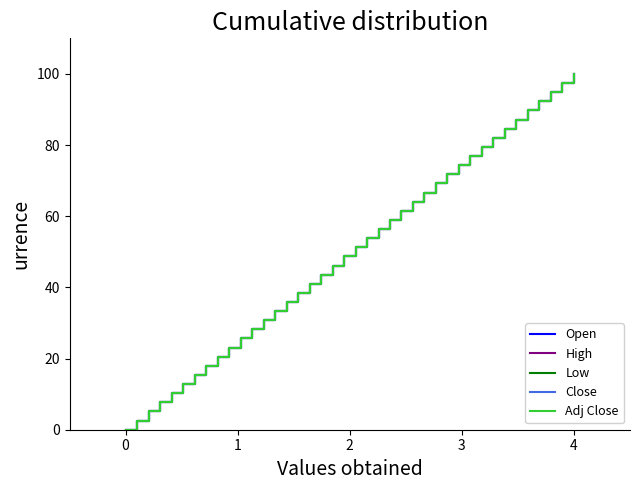

True or false: Low and Close cross at least once.

False